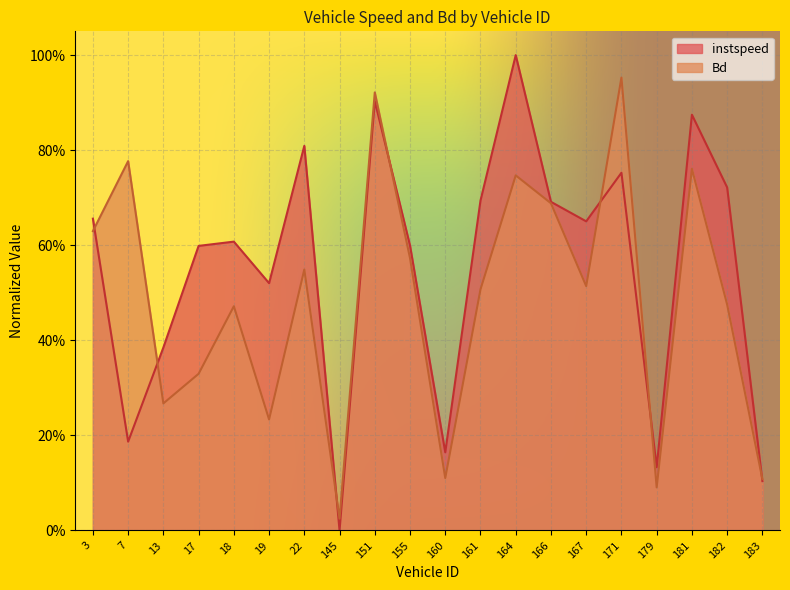

Rank the series by their maximum value, from lowest to highest.

Bd, instspeed